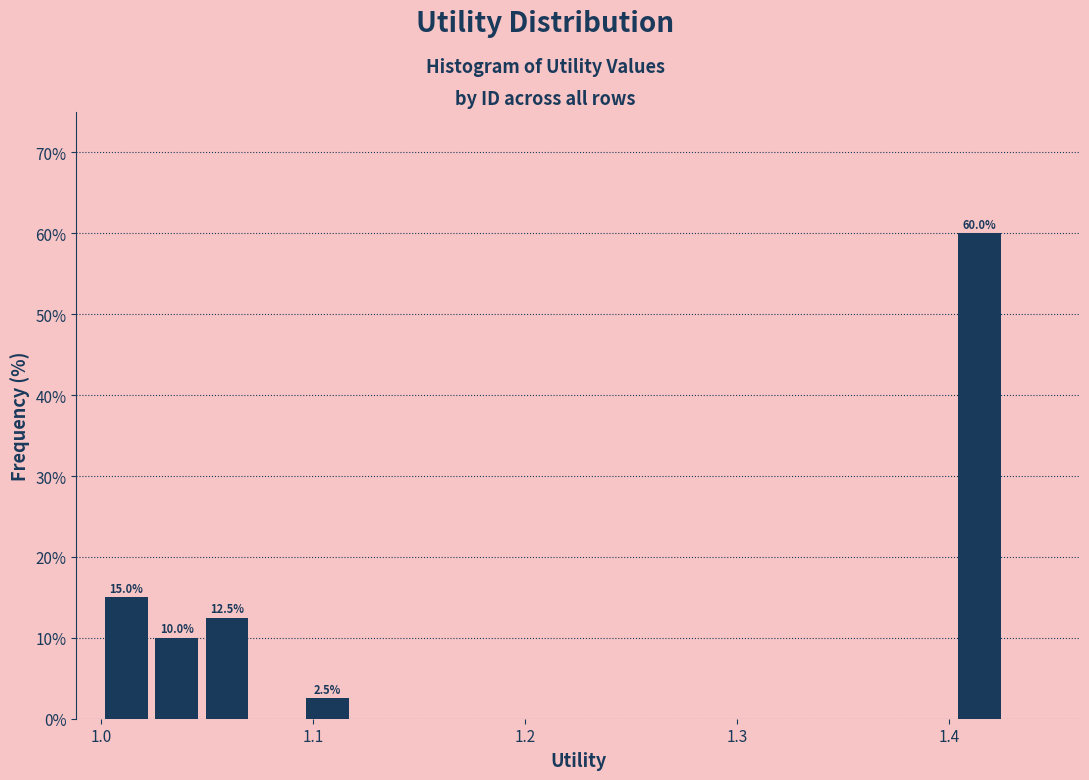

Read against the x-axis, roughly where is the centre of the tallest bar?

1.41